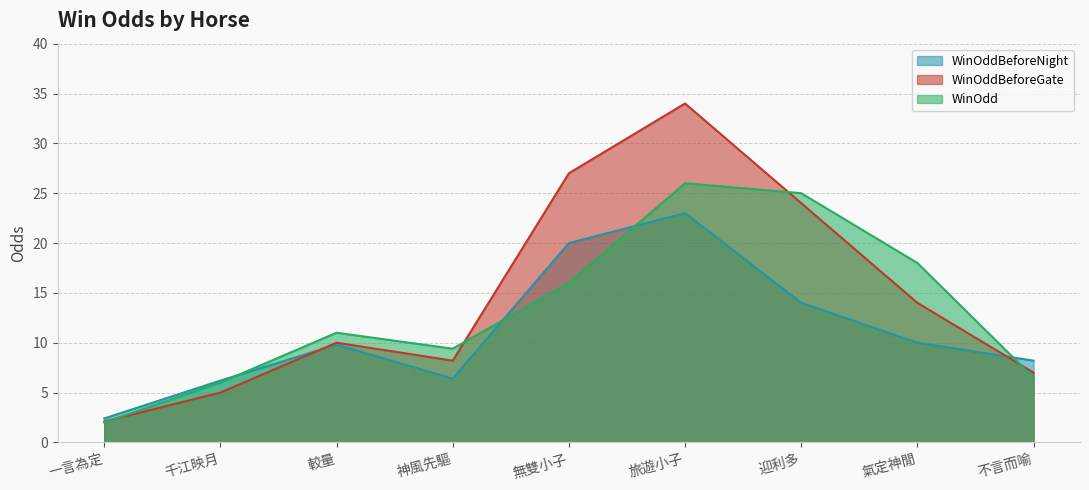

The value of WinOddBeforeNight at 旅遊小子 is 14.2. True or false?

False